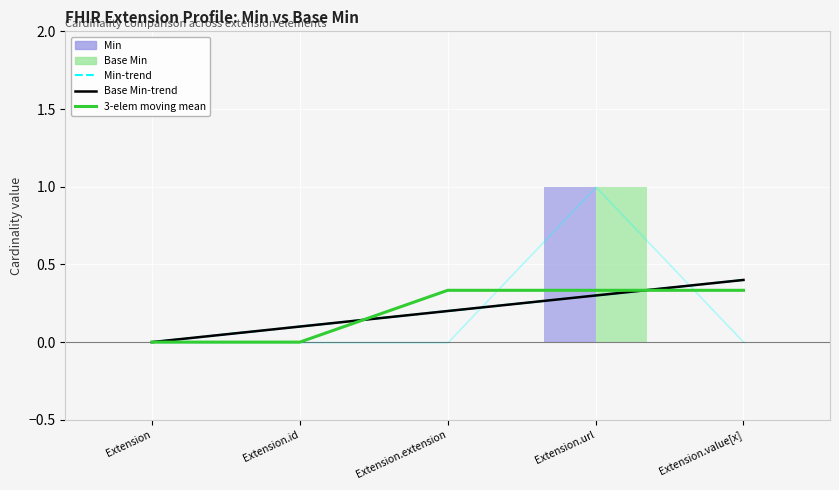

The value of Min-trend at Extension.url is 0.3. True or false?

True